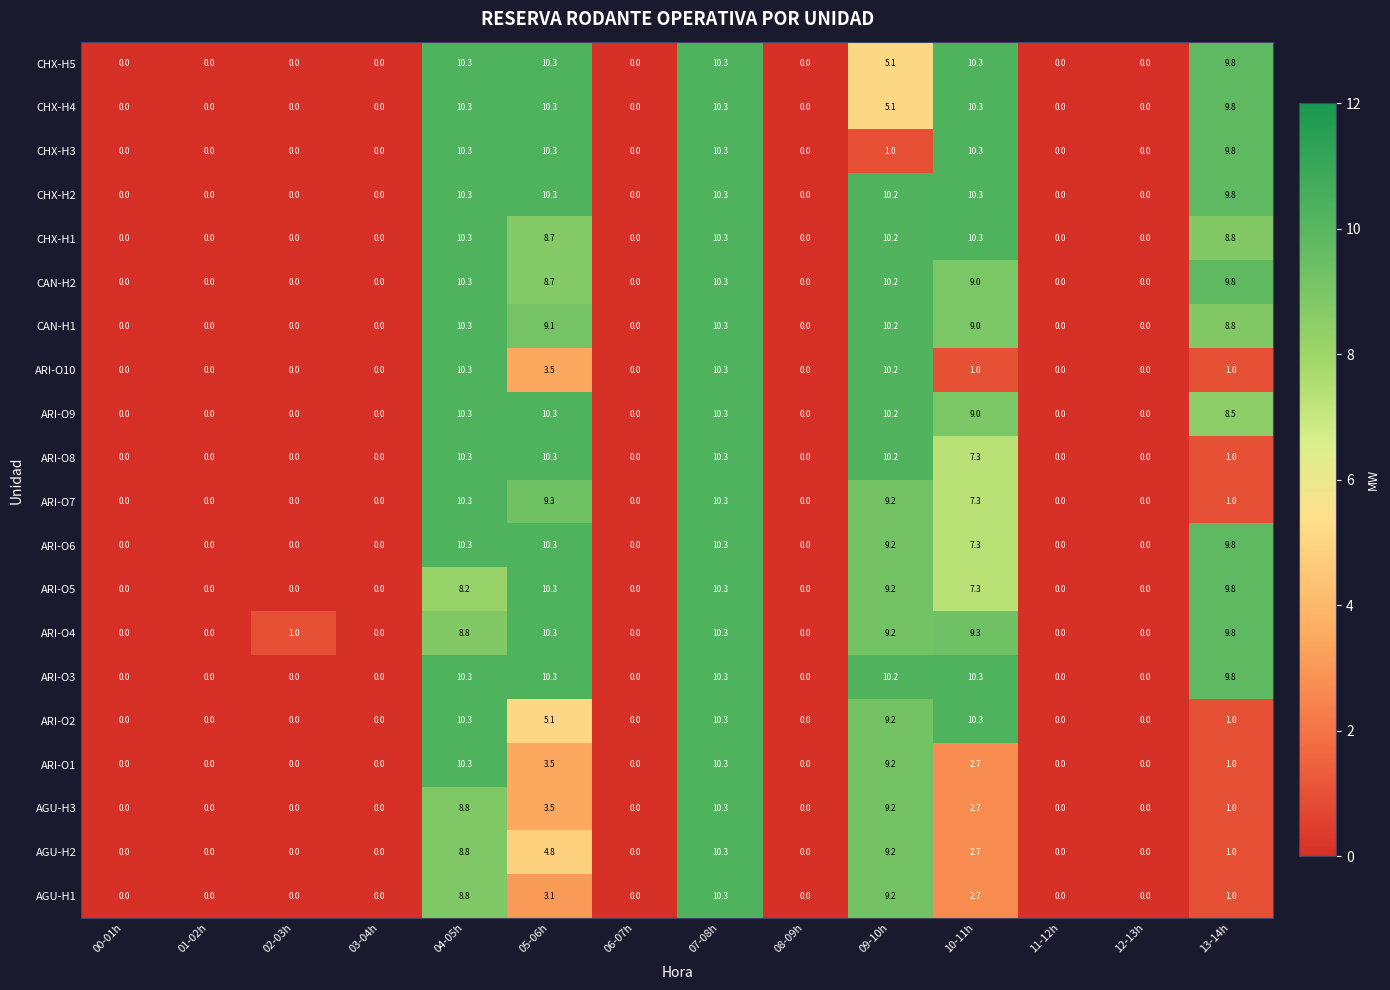

How many categories are shown in the chart?

14